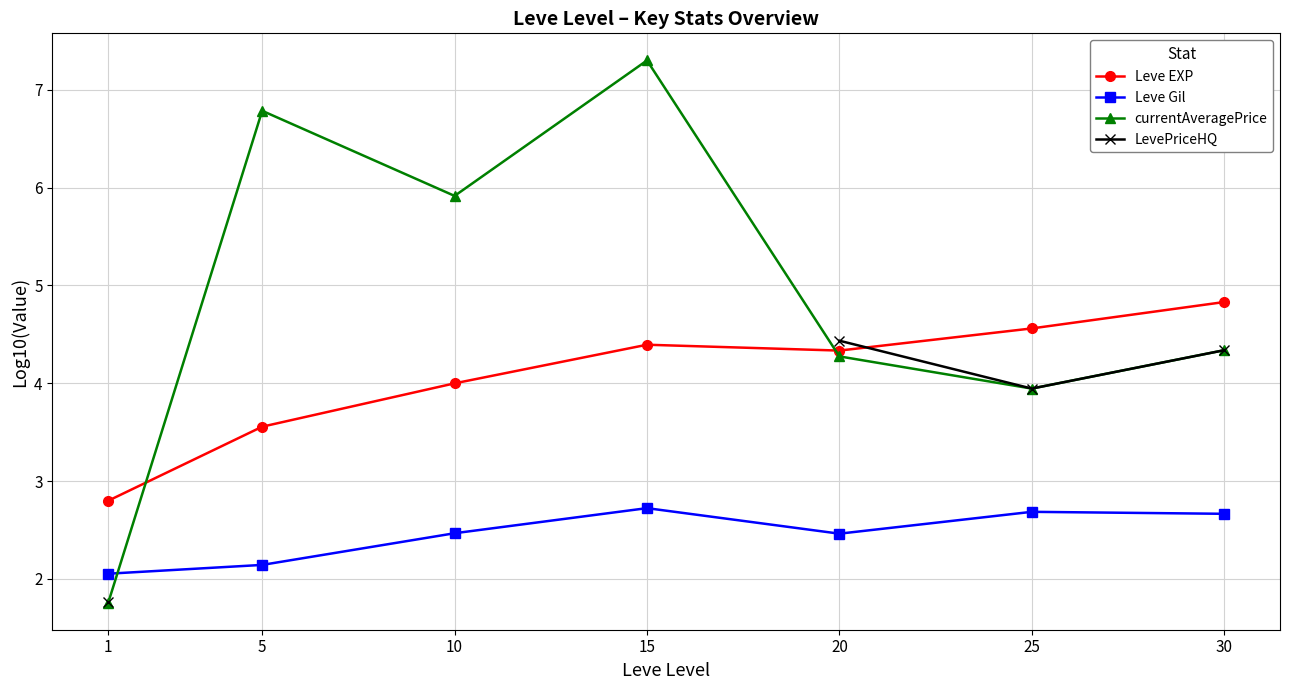

What is the value of the currentAveragePrice point at the 2nd from the left?

6.8